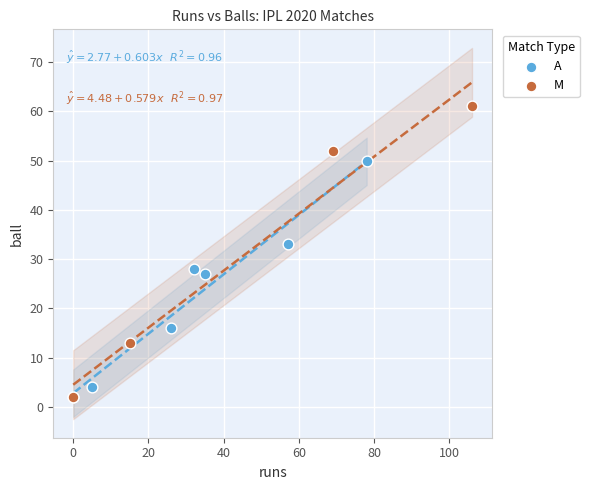

Which series has the widest spread of Y values?

M